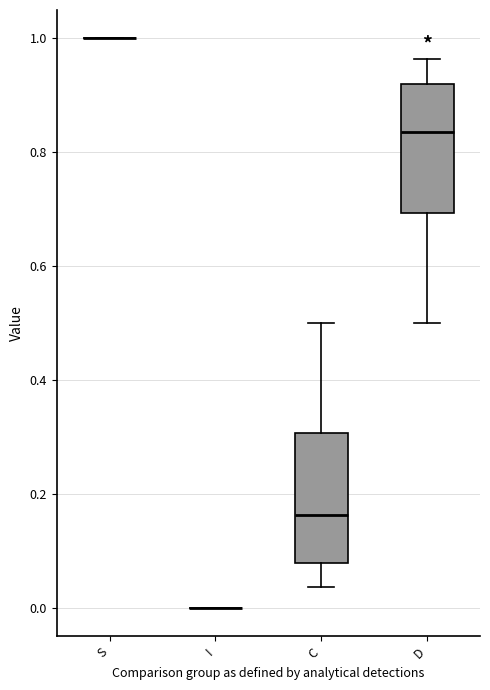

Reading left to right, transcribe this box plot: for each box, give where its median line is, the range the box spans, and where its two whiskers end, as read against the y-axis. The values are not printed on the chart, so give them approximately, as read against the axis.

S: box collapsed to a line at 1.00, whiskers 1.00 to 1.00
I: box collapsed to a line at 0.00, whiskers 0.00 to 0.00
C: median 0.16, box 0.08 to 0.30, whiskers 0.04 to 0.50
D: median 0.84, box 0.70 to 0.92, whiskers 0.50 to 0.96